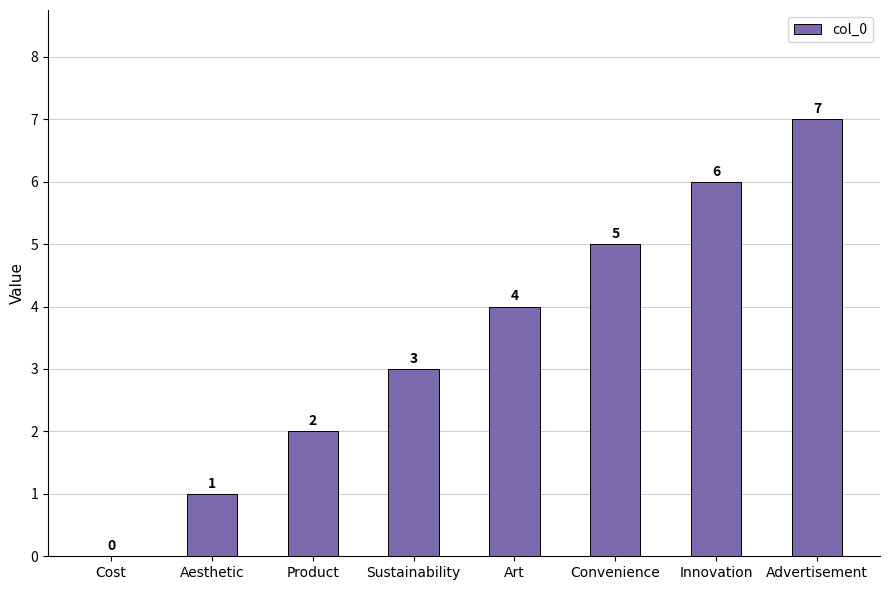

How many categories are shown in the chart?

8